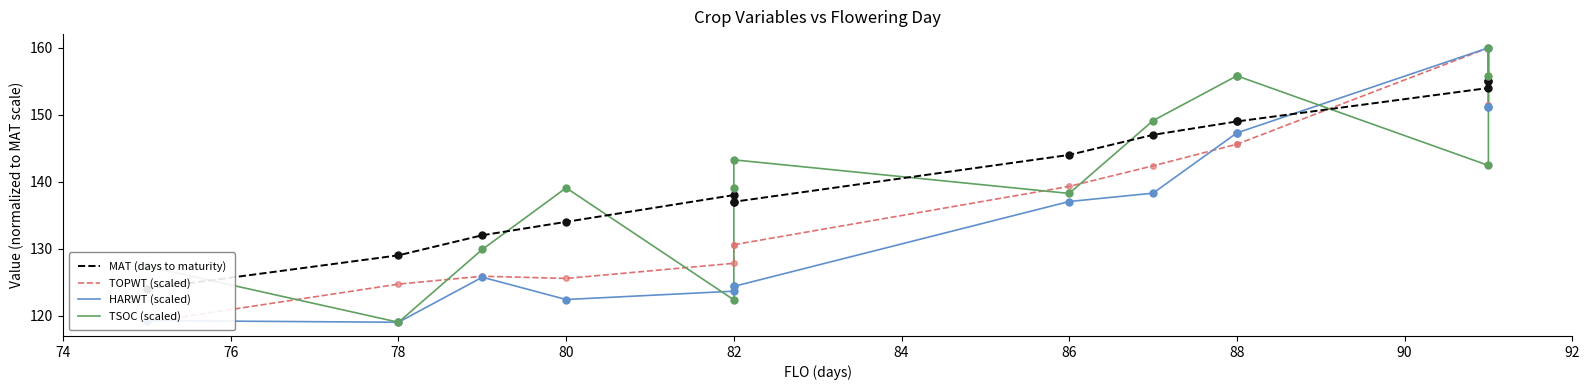

How many lines are shown in the chart?

4